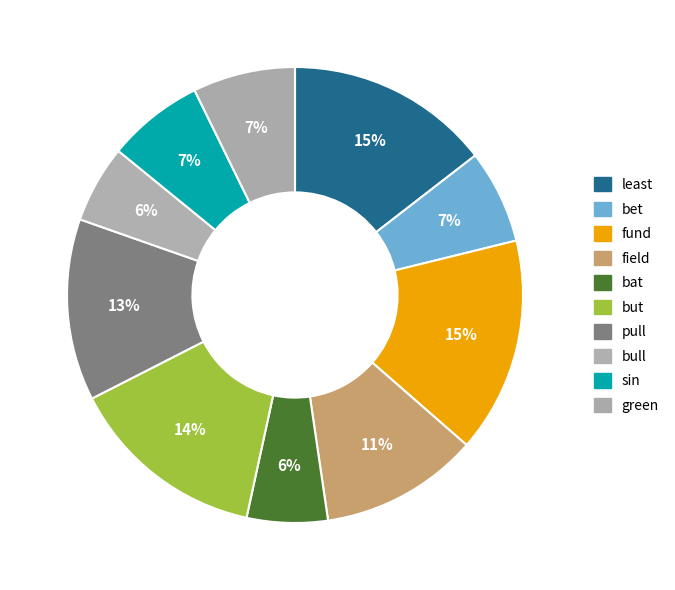

To the nearest percent, what portion does fund represent?

15%